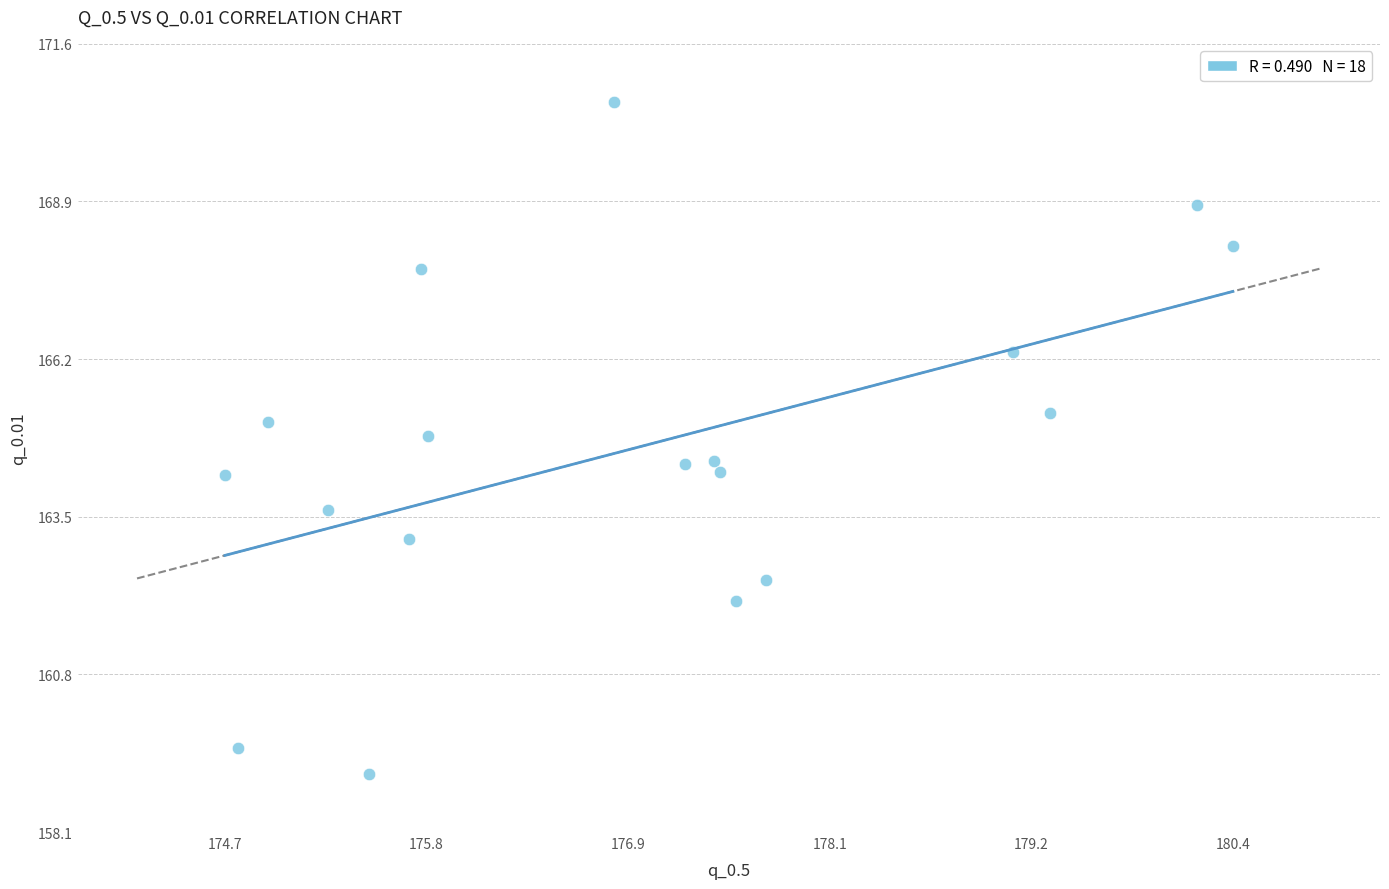

What is the range of X values (max minus min)?

5.7